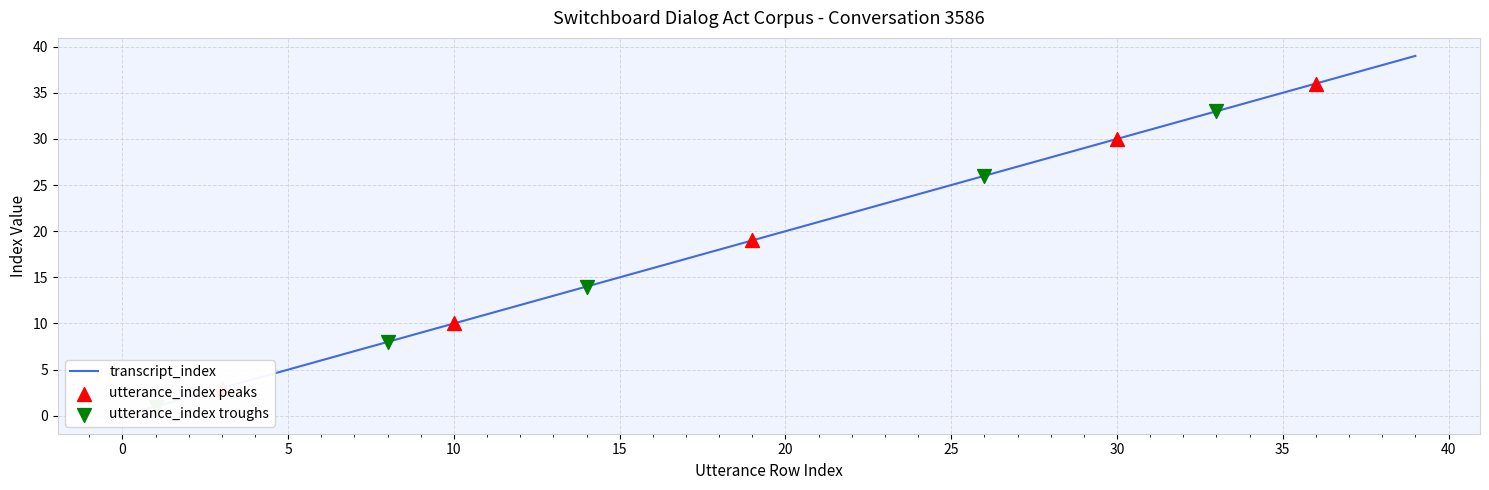

At how many categories does at least one series exceed 36?

3